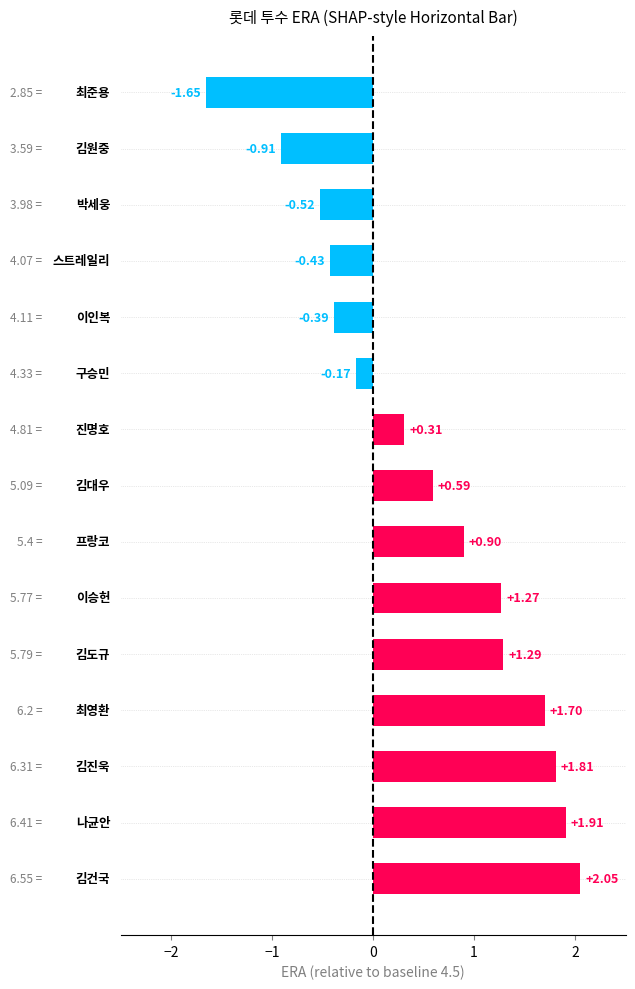

What is the sum of all values?

7.8